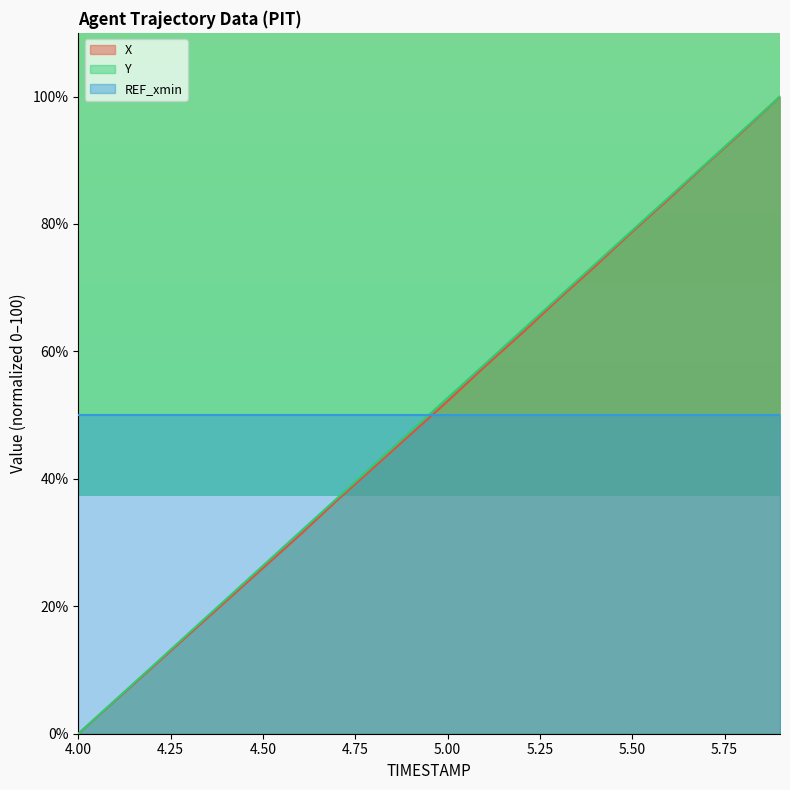

Between 5.8 and 4.1, which is larger?

5.8